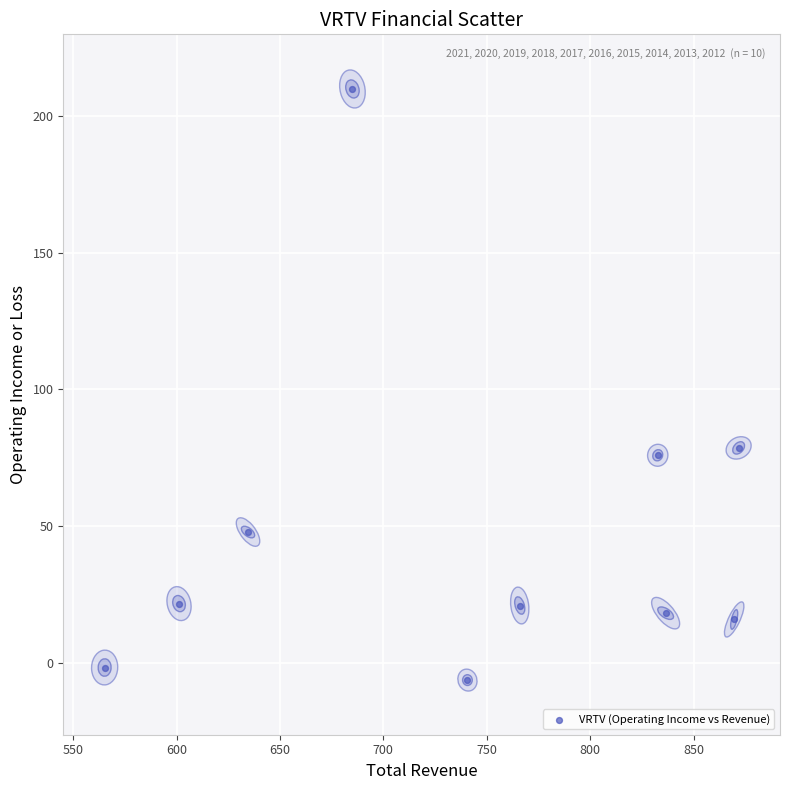

What Y value in the scatter plot is closest to 101?

78.6